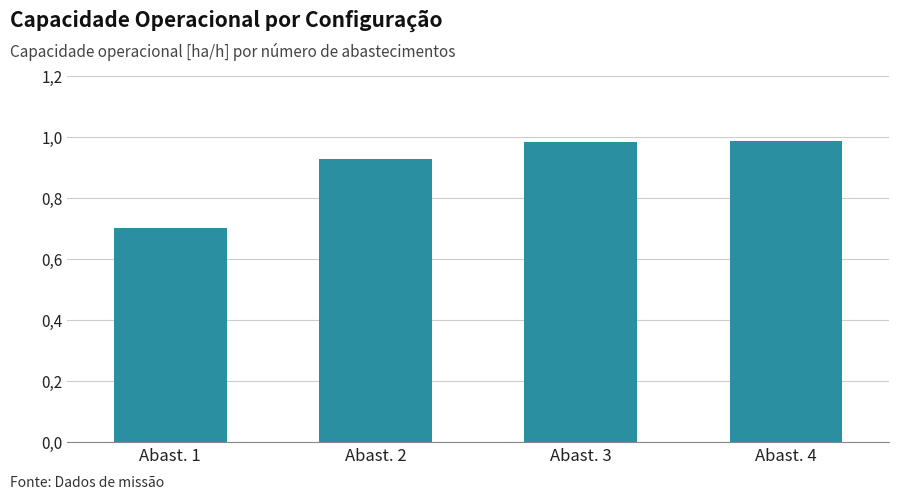

True or false: the data shows 0.9 at Abast. 2.

True